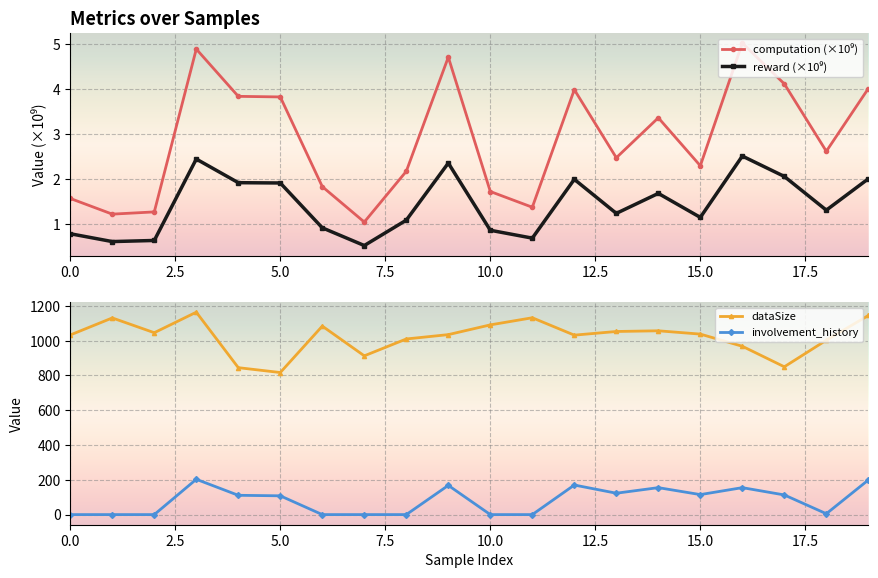

How many categories are shown in the chart?

20